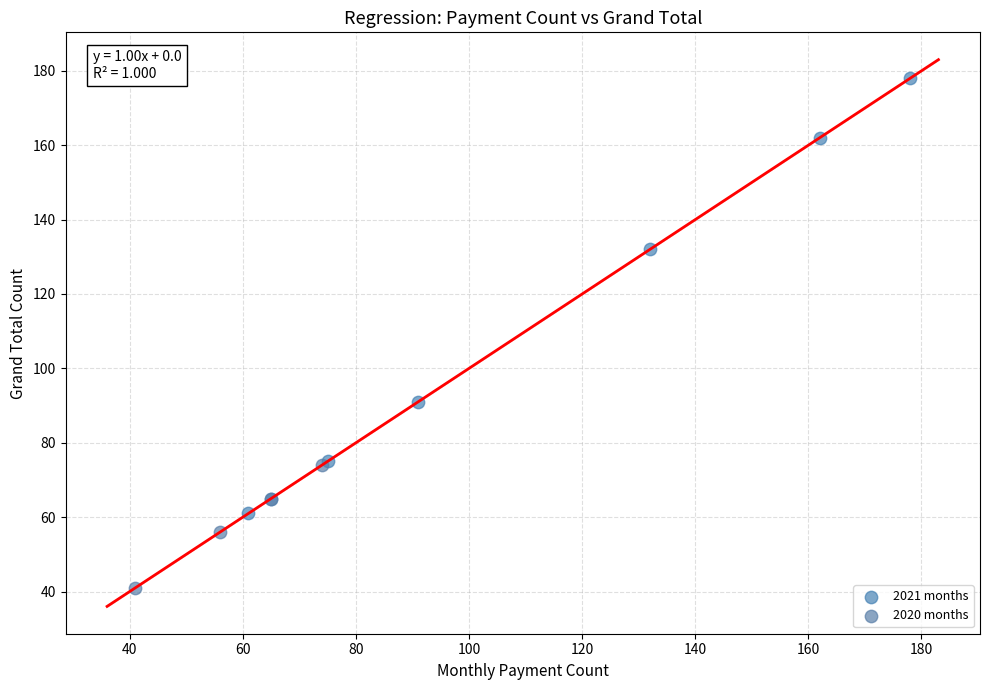

Which series reaches the minimum Y coordinate?

2020 months